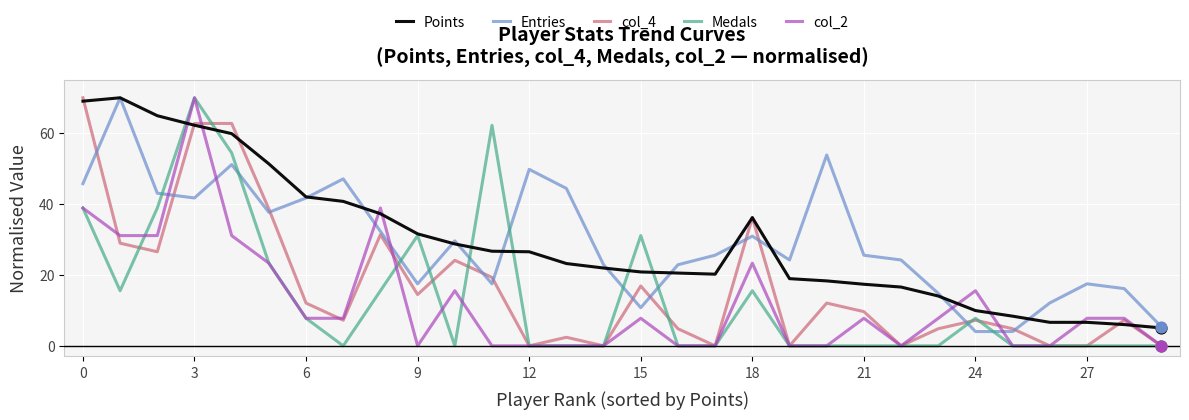

What are all the series names shown in the legend?

Points, Entries, col_4, Medals, col_2